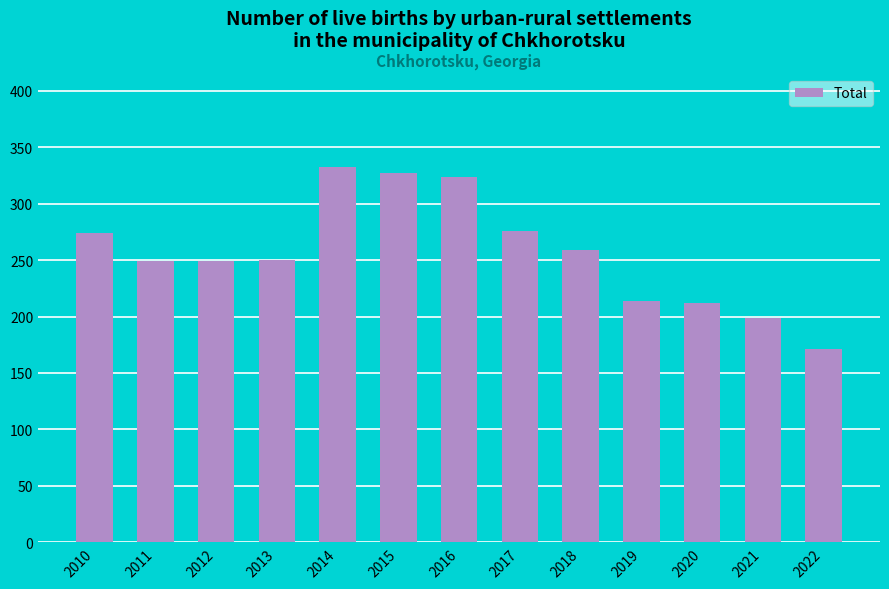

What is the average value?

257